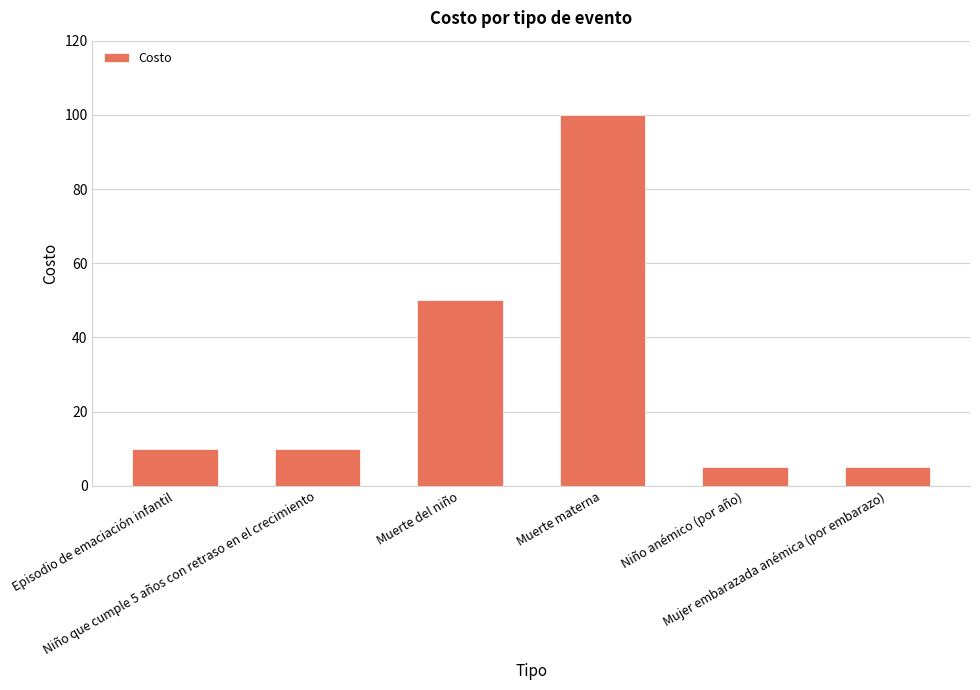

What is the maximum value shown in the chart?

100